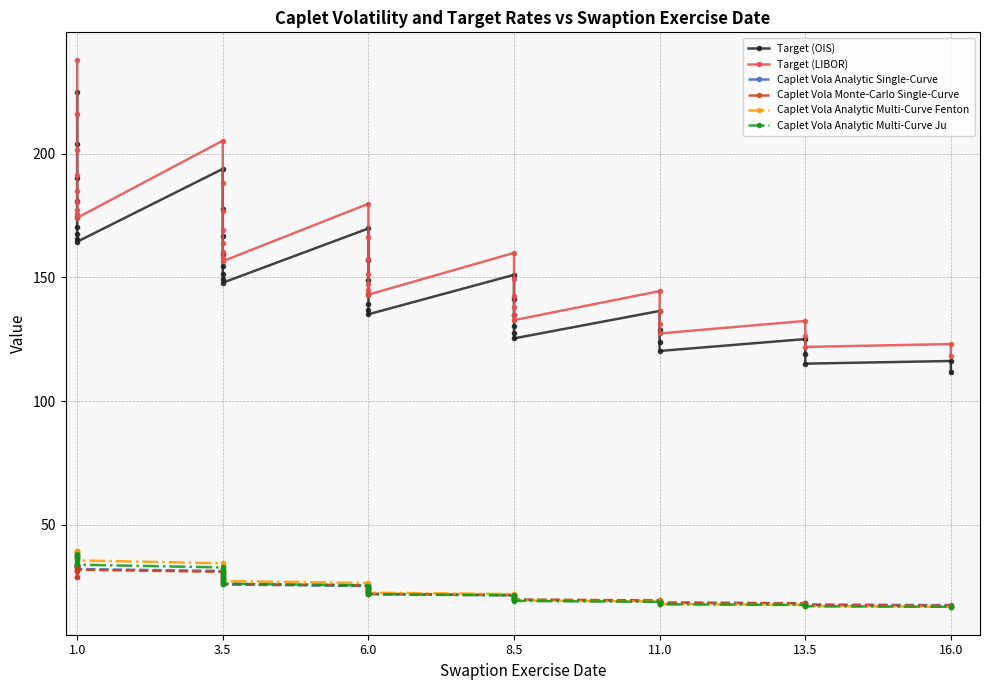

How many lines are shown in the chart?

6